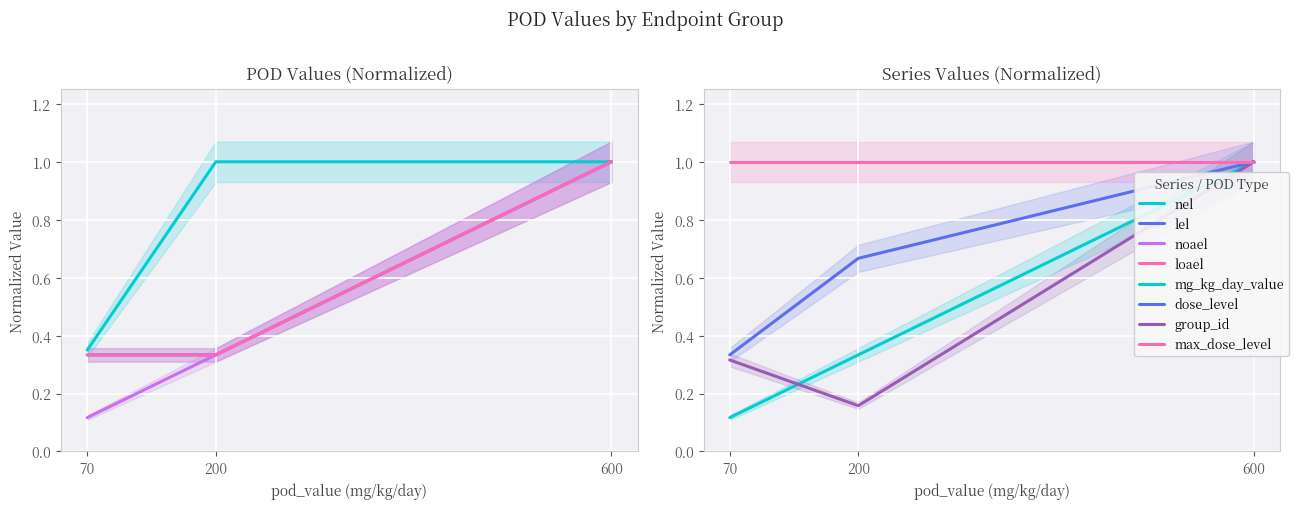

How many lines are shown in the chart?

3